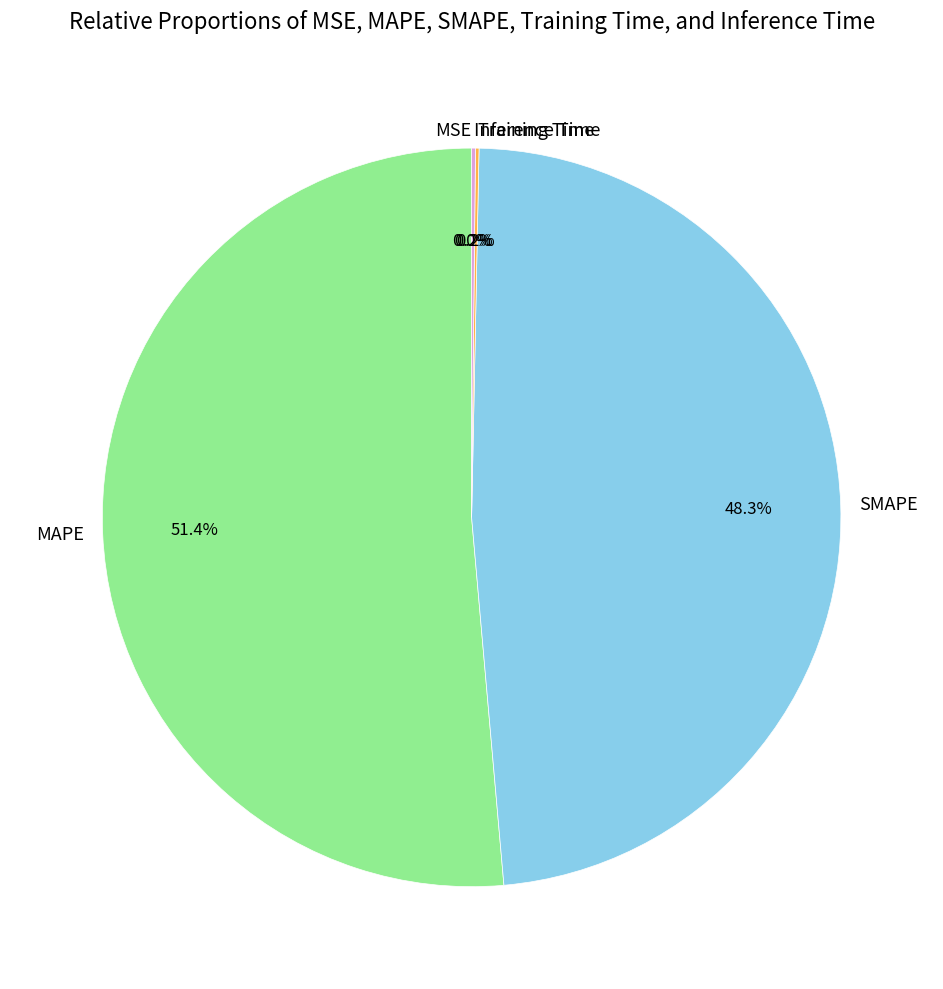

Which category has the biggest portion of the pie?

MAPE